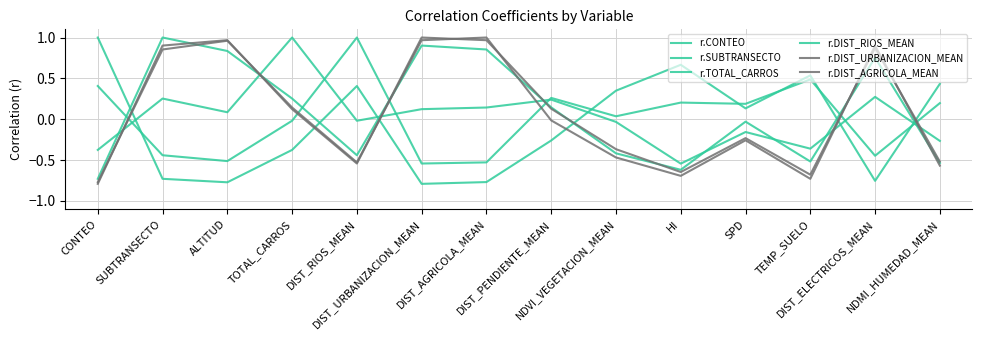

What is the greatest value displayed?

1.0